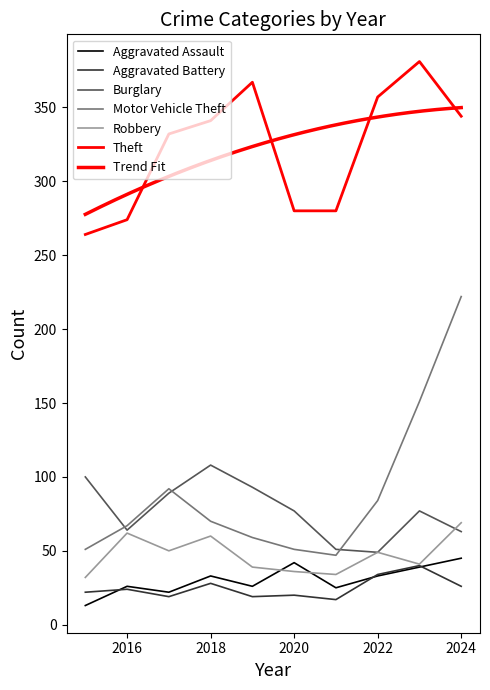

Is it true that Aggravated Battery equals 26 at 2024?

True